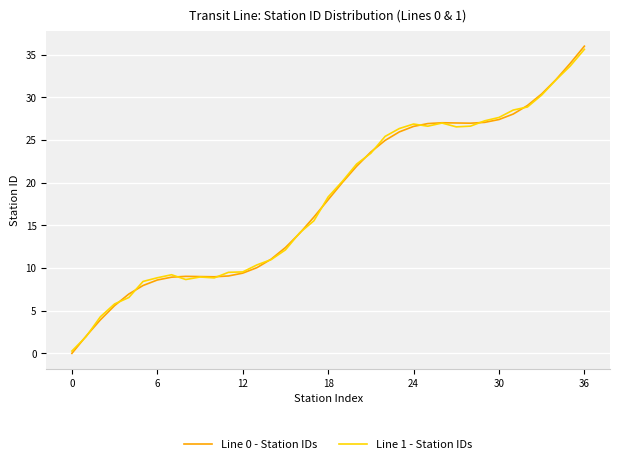

What is the greatest value displayed?

36.0